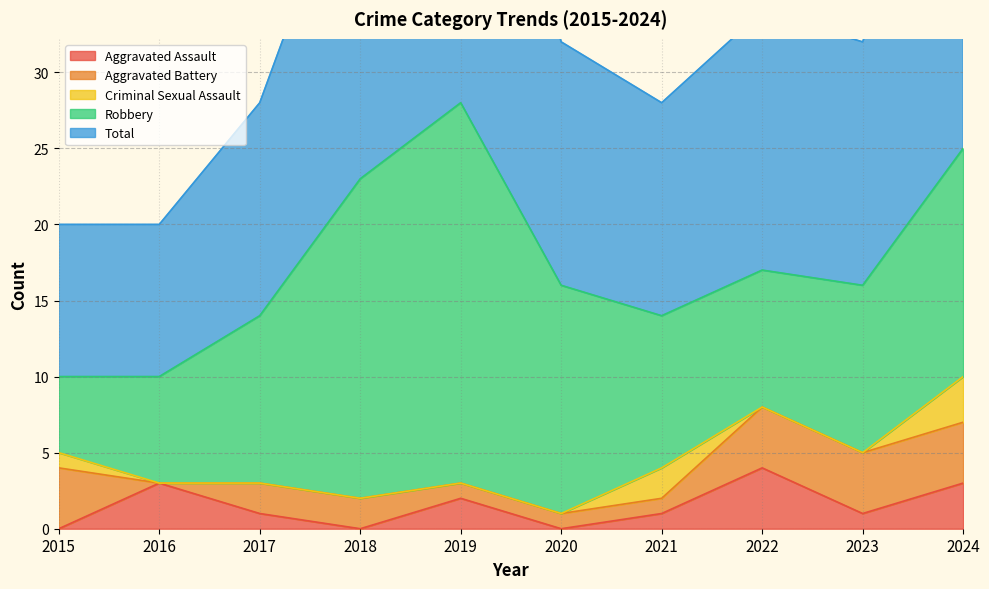

The value of Criminal Sexual Assault at 2024 is 1. True or false?

False